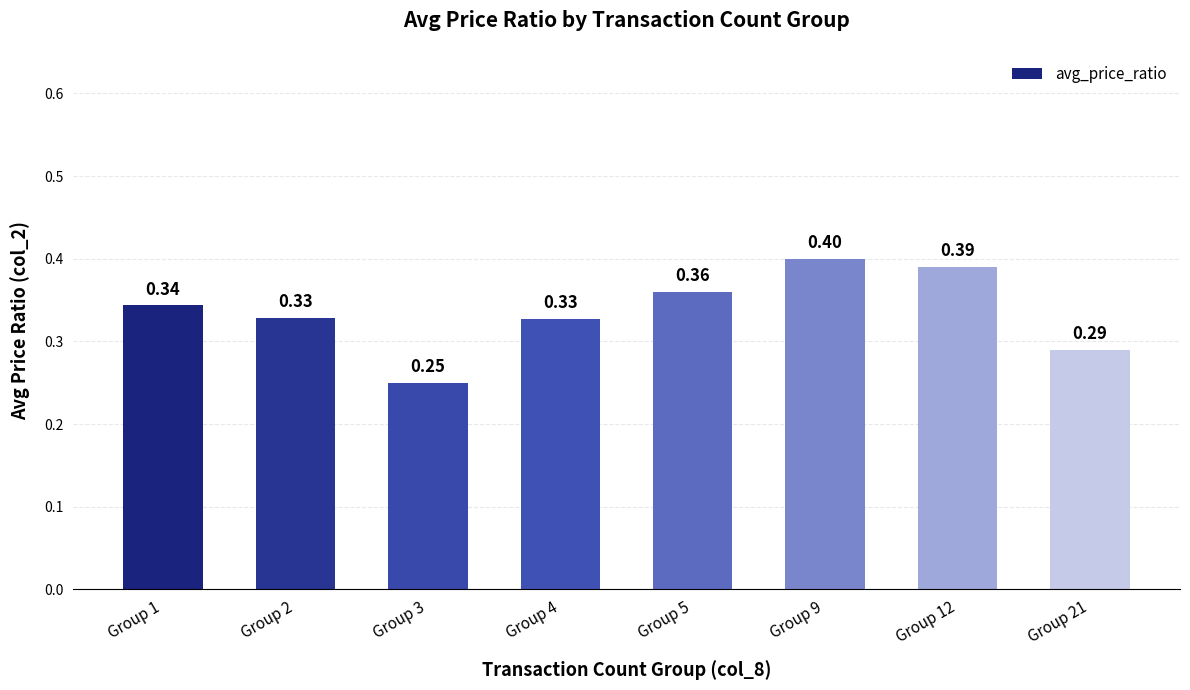

Which has a higher value, Group 2 or Group 21?

Group 2